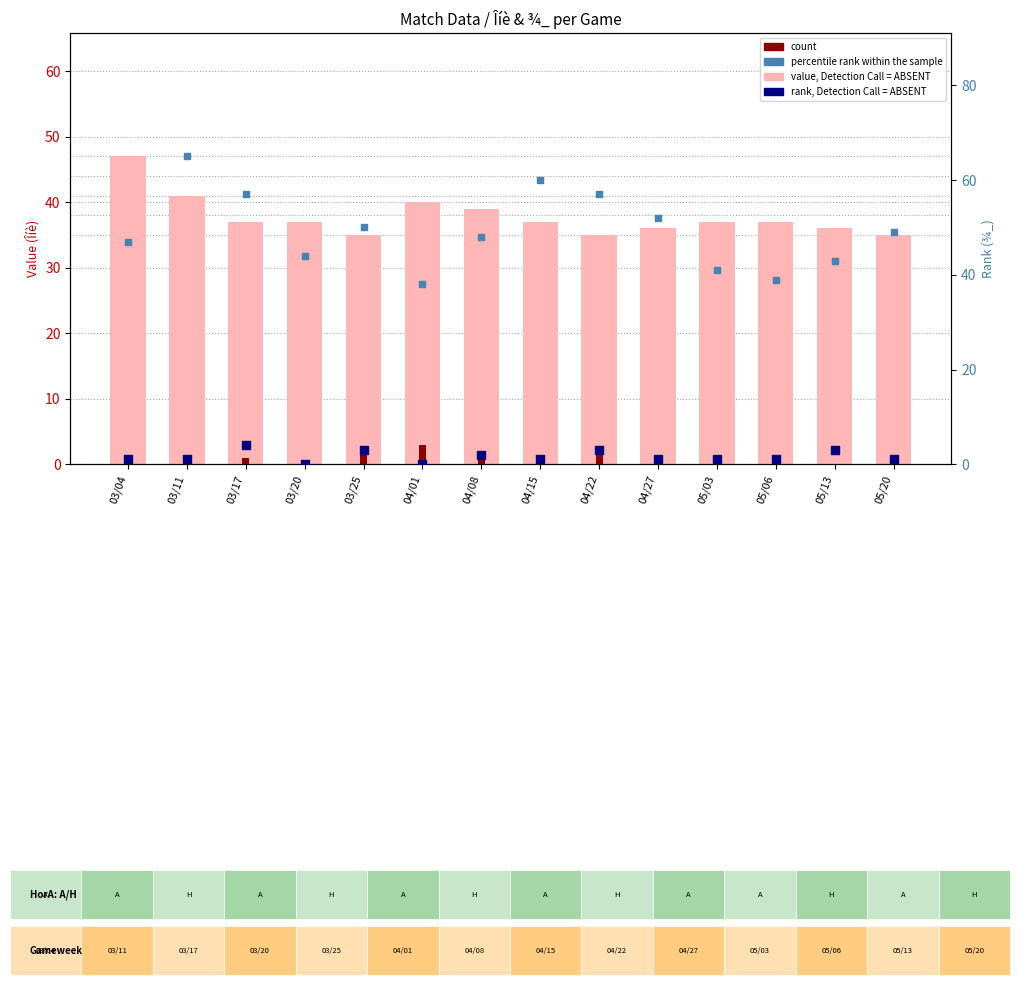

Which series has the largest total across all categories?

rank, Detection Call = ABSENT